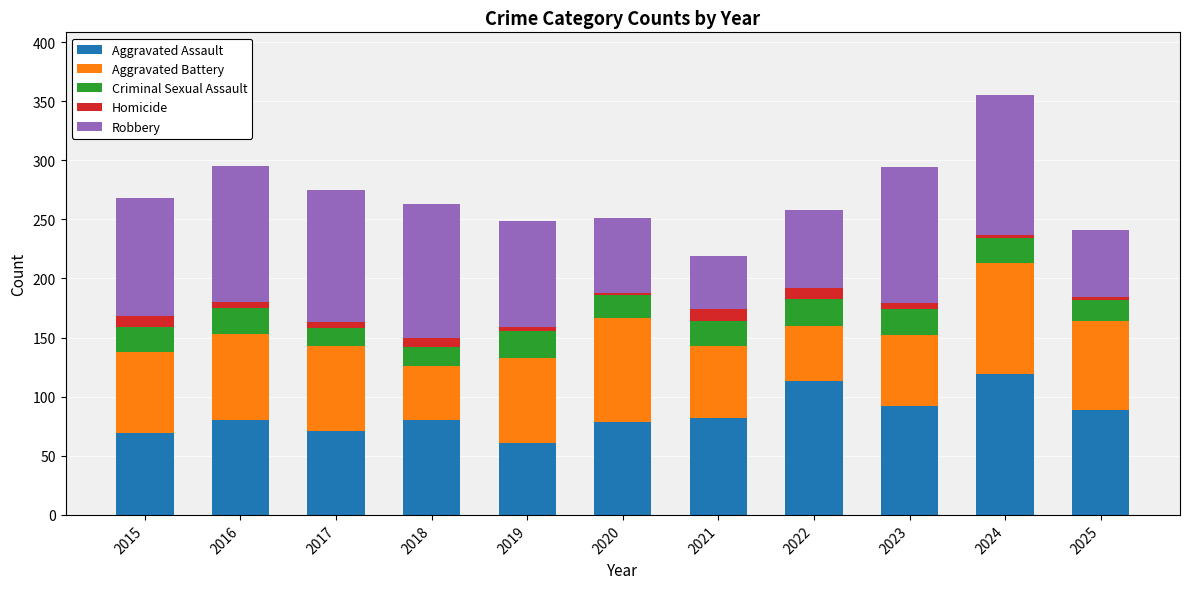

Is it true that Aggravated Assault equals 71 at 2017?

True